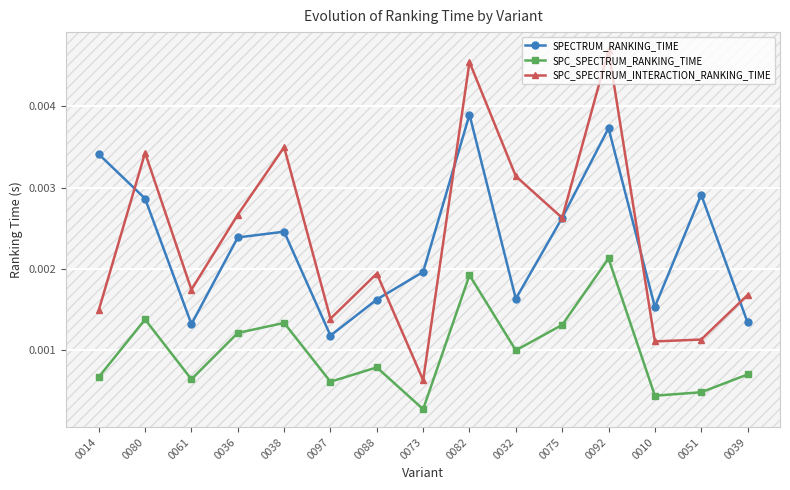

After their last crossing, which series has the higher values: SPECTRUM_RANKING_TIME or SPC_SPECTRUM_INTERACTION_RANKING_TIME?

SPC_SPECTRUM_INTERACTION_RANKING_TIME